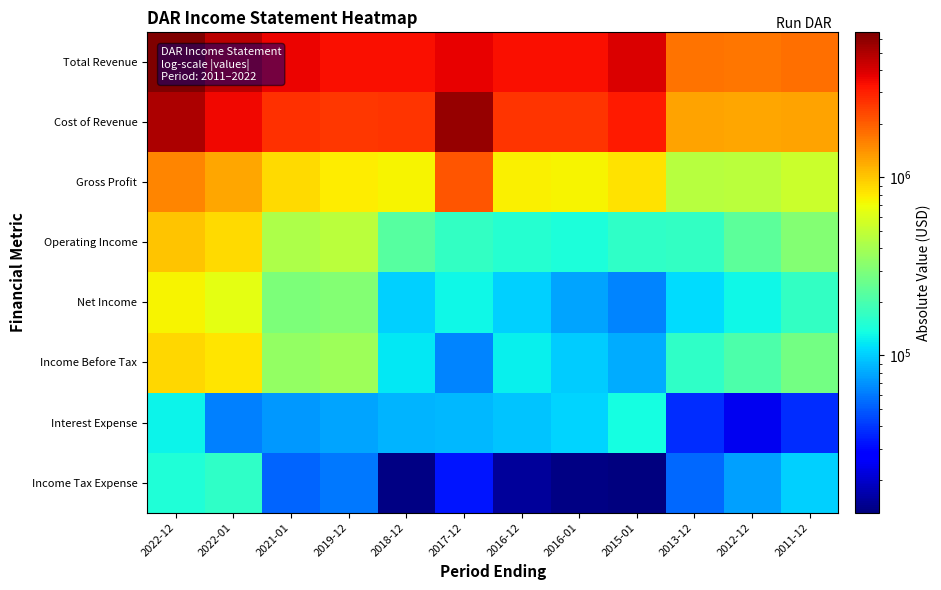

Rank the series by their maximum value, from lowest to highest.

Interest Expense, Income Tax Expense, Net Income, Income Before Tax, Operating Income, Gross Profit, Cost of Revenue, Total Revenue